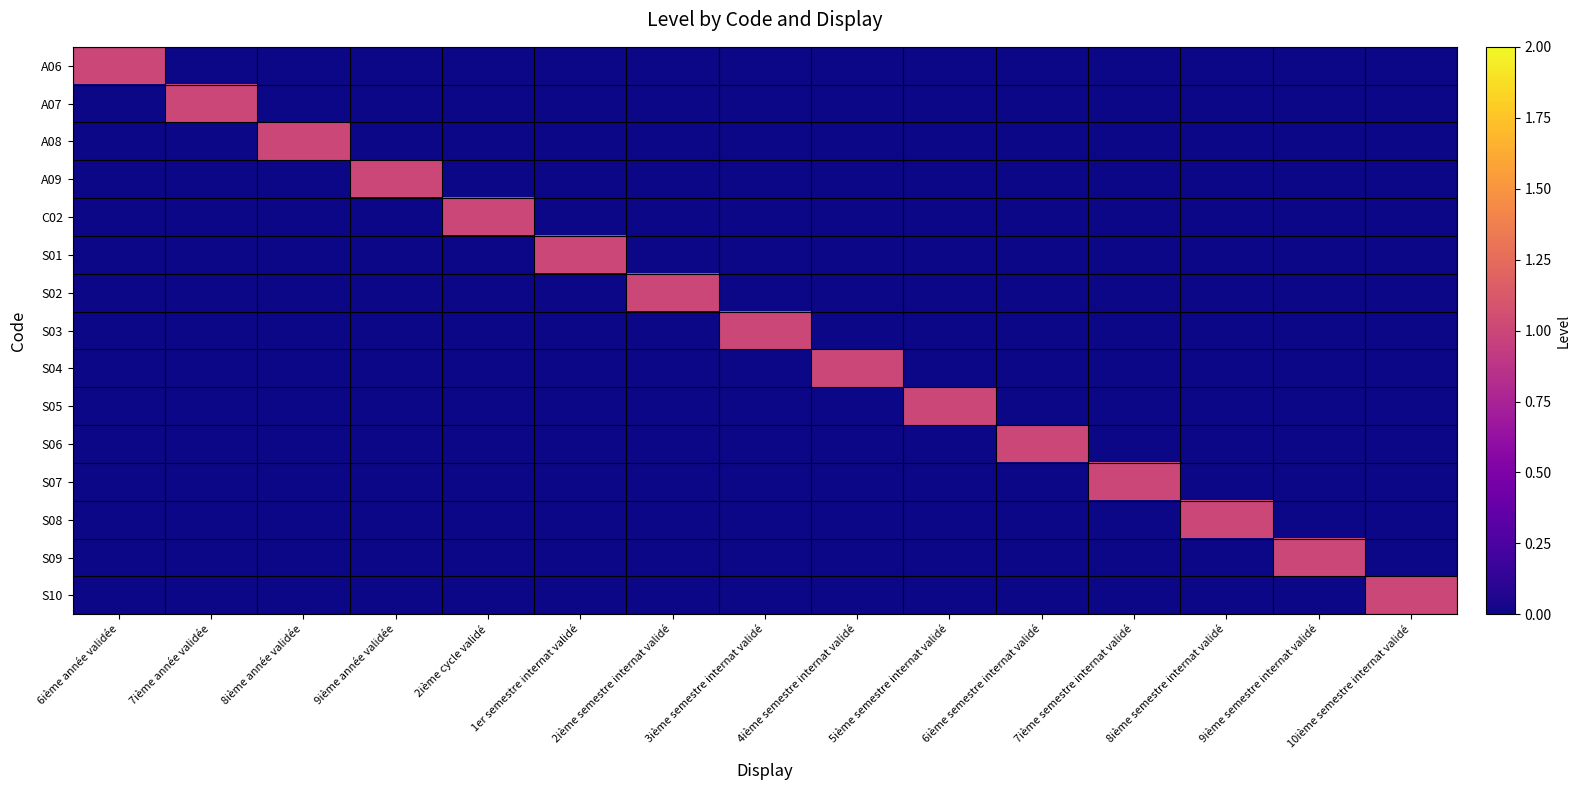

Reading left to right, list all the values displayed in this chart.

A06: 6ième année validée=1	7ième année validée=0	8ième année validée=0	9ième année validée=0	2ième cycle validé=0	1er semestre internat validé=0	2ième semestre internat validé=0	3ième semestre internat validé=0	4ième semestre internat validé=0	5ième semestre internat validé=0	6ième semestre internat validé=0	7ième semestre internat validé=0	8ième semestre internat validé=0	9ième semestre internat validé=0	10ième semestre internat validé=0
A07: 6ième année validée=0	7ième année validée=1	8ième année validée=0	9ième année validée=0	2ième cycle validé=0	1er semestre internat validé=0	2ième semestre internat validé=0	3ième semestre internat validé=0	4ième semestre internat validé=0	5ième semestre internat validé=0	6ième semestre internat validé=0	7ième semestre internat validé=0	8ième semestre internat validé=0	9ième semestre internat validé=0	10ième semestre internat validé=0
A08: 6ième année validée=0	7ième année validée=0	8ième année validée=1	9ième année validée=0	2ième cycle validé=0	1er semestre internat validé=0	2ième semestre internat validé=0	3ième semestre internat validé=0	4ième semestre internat validé=0	5ième semestre internat validé=0	6ième semestre internat validé=0	7ième semestre internat validé=0	8ième semestre internat validé=0	9ième semestre internat validé=0	10ième semestre internat validé=0
A09: 6ième année validée=0	7ième année validée=0	8ième année validée=0	9ième année validée=1	2ième cycle validé=0	1er semestre internat validé=0	2ième semestre internat validé=0	3ième semestre internat validé=0	4ième semestre internat validé=0	5ième semestre internat validé=0	6ième semestre internat validé=0	7ième semestre internat validé=0	8ième semestre internat validé=0	9ième semestre internat validé=0	10ième semestre internat validé=0
C02: 6ième année validée=0	7ième année validée=0	8ième année validée=0	9ième année validée=0	2ième cycle validé=1	1er semestre internat validé=0	2ième semestre internat validé=0	3ième semestre internat validé=0	4ième semestre internat validé=0	5ième semestre internat validé=0	6ième semestre internat validé=0	7ième semestre internat validé=0	8ième semestre internat validé=0	9ième semestre internat validé=0	10ième semestre internat validé=0
S01: 6ième année validée=0	7ième année validée=0	8ième année validée=0	9ième année validée=0	2ième cycle validé=0	1er semestre internat validé=1	2ième semestre internat validé=0	3ième semestre internat validé=0	4ième semestre internat validé=0	5ième semestre internat validé=0	6ième semestre internat validé=0	7ième semestre internat validé=0	8ième semestre internat validé=0	9ième semestre internat validé=0	10ième semestre internat validé=0
S02: 6ième année validée=0	7ième année validée=0	8ième année validée=0	9ième année validée=0	2ième cycle validé=0	1er semestre internat validé=0	2ième semestre internat validé=1	3ième semestre internat validé=0	4ième semestre internat validé=0	5ième semestre internat validé=0	6ième semestre internat validé=0	7ième semestre internat validé=0	8ième semestre internat validé=0	9ième semestre internat validé=0	10ième semestre internat validé=0
S03: 6ième année validée=0	7ième année validée=0	8ième année validée=0	9ième année validée=0	2ième cycle validé=0	1er semestre internat validé=0	2ième semestre internat validé=0	3ième semestre internat validé=1	4ième semestre internat validé=0	5ième semestre internat validé=0	6ième semestre internat validé=0	7ième semestre internat validé=0	8ième semestre internat validé=0	9ième semestre internat validé=0	10ième semestre internat validé=0
S04: 6ième année validée=0	7ième année validée=0	8ième année validée=0	9ième année validée=0	2ième cycle validé=0	1er semestre internat validé=0	2ième semestre internat validé=0	3ième semestre internat validé=0	4ième semestre internat validé=1	5ième semestre internat validé=0	6ième semestre internat validé=0	7ième semestre internat validé=0	8ième semestre internat validé=0	9ième semestre internat validé=0	10ième semestre internat validé=0
S05: 6ième année validée=0	7ième année validée=0	8ième année validée=0	9ième année validée=0	2ième cycle validé=0	1er semestre internat validé=0	2ième semestre internat validé=0	3ième semestre internat validé=0	4ième semestre internat validé=0	5ième semestre internat validé=1	6ième semestre internat validé=0	7ième semestre internat validé=0	8ième semestre internat validé=0	9ième semestre internat validé=0	10ième semestre internat validé=0
S06: 6ième année validée=0	7ième année validée=0	8ième année validée=0	9ième année validée=0	2ième cycle validé=0	1er semestre internat validé=0	2ième semestre internat validé=0	3ième semestre internat validé=0	4ième semestre internat validé=0	5ième semestre internat validé=0	6ième semestre internat validé=1	7ième semestre internat validé=0	8ième semestre internat validé=0	9ième semestre internat validé=0	10ième semestre internat validé=0
S07: 6ième année validée=0	7ième année validée=0	8ième année validée=0	9ième année validée=0	2ième cycle validé=0	1er semestre internat validé=0	2ième semestre internat validé=0	3ième semestre internat validé=0	4ième semestre internat validé=0	5ième semestre internat validé=0	6ième semestre internat validé=0	7ième semestre internat validé=1	8ième semestre internat validé=0	9ième semestre internat validé=0	10ième semestre internat validé=0
S08: 6ième année validée=0	7ième année validée=0	8ième année validée=0	9ième année validée=0	2ième cycle validé=0	1er semestre internat validé=0	2ième semestre internat validé=0	3ième semestre internat validé=0	4ième semestre internat validé=0	5ième semestre internat validé=0	6ième semestre internat validé=0	7ième semestre internat validé=0	8ième semestre internat validé=1	9ième semestre internat validé=0	10ième semestre internat validé=0
S09: 6ième année validée=0	7ième année validée=0	8ième année validée=0	9ième année validée=0	2ième cycle validé=0	1er semestre internat validé=0	2ième semestre internat validé=0	3ième semestre internat validé=0	4ième semestre internat validé=0	5ième semestre internat validé=0	6ième semestre internat validé=0	7ième semestre internat validé=0	8ième semestre internat validé=0	9ième semestre internat validé=1	10ième semestre internat validé=0
S10: 6ième année validée=0	7ième année validée=0	8ième année validée=0	9ième année validée=0	2ième cycle validé=0	1er semestre internat validé=0	2ième semestre internat validé=0	3ième semestre internat validé=0	4ième semestre internat validé=0	5ième semestre internat validé=0	6ième semestre internat validé=0	7ième semestre internat validé=0	8ième semestre internat validé=0	9ième semestre internat validé=0	10ième semestre internat validé=1